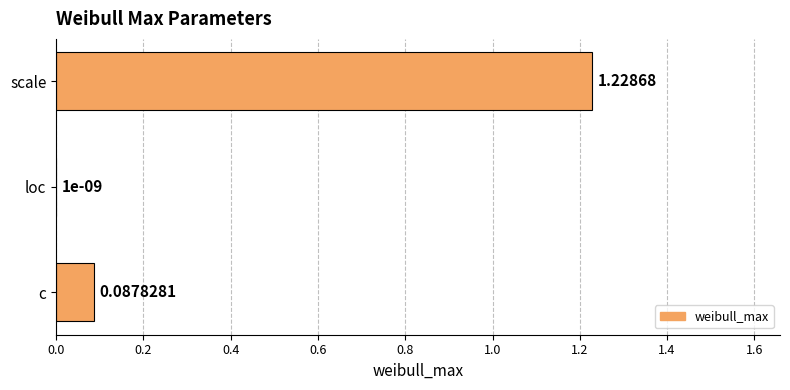

How many categories are shown in the chart?

3